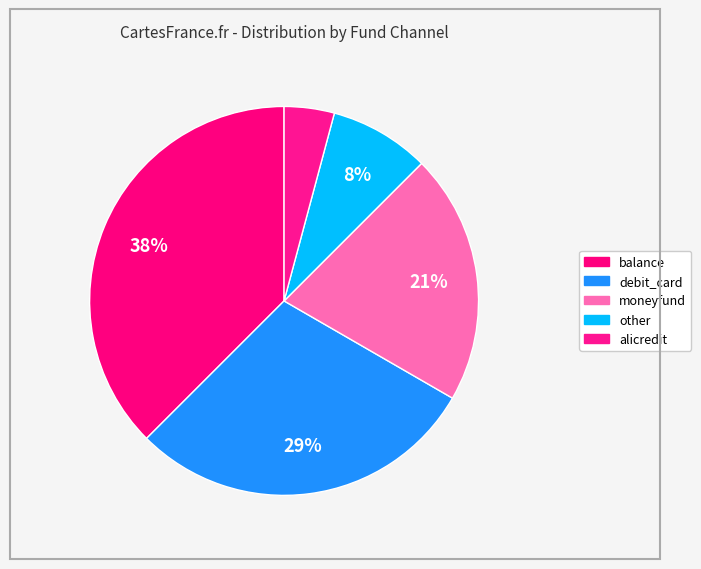

How many segments does this pie chart have?

5